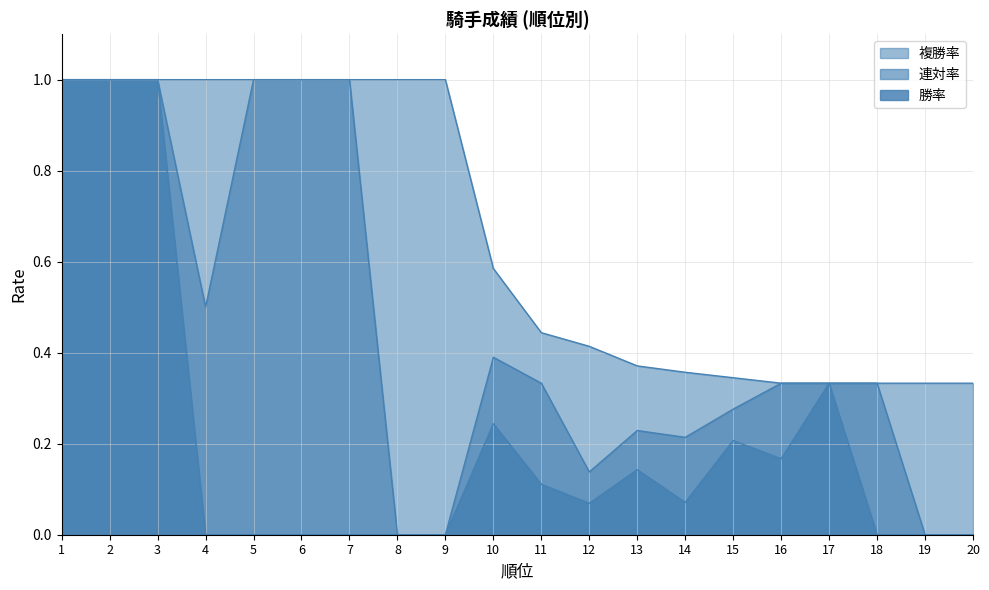

How many categories are shown in the chart?

20